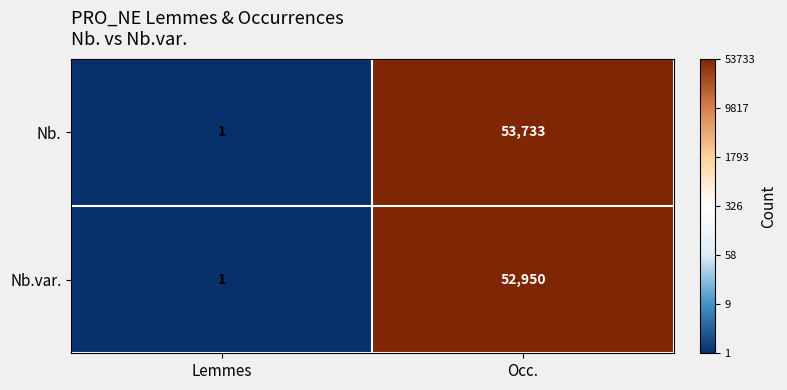

At which category is the sum across all series the highest?

Occ.